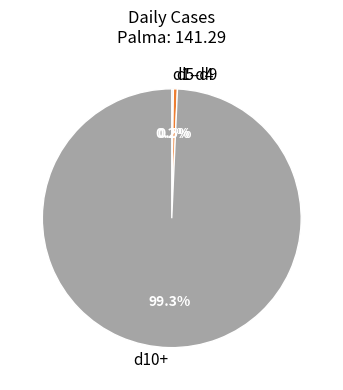

What is the largest slice in the pie chart?

d10+